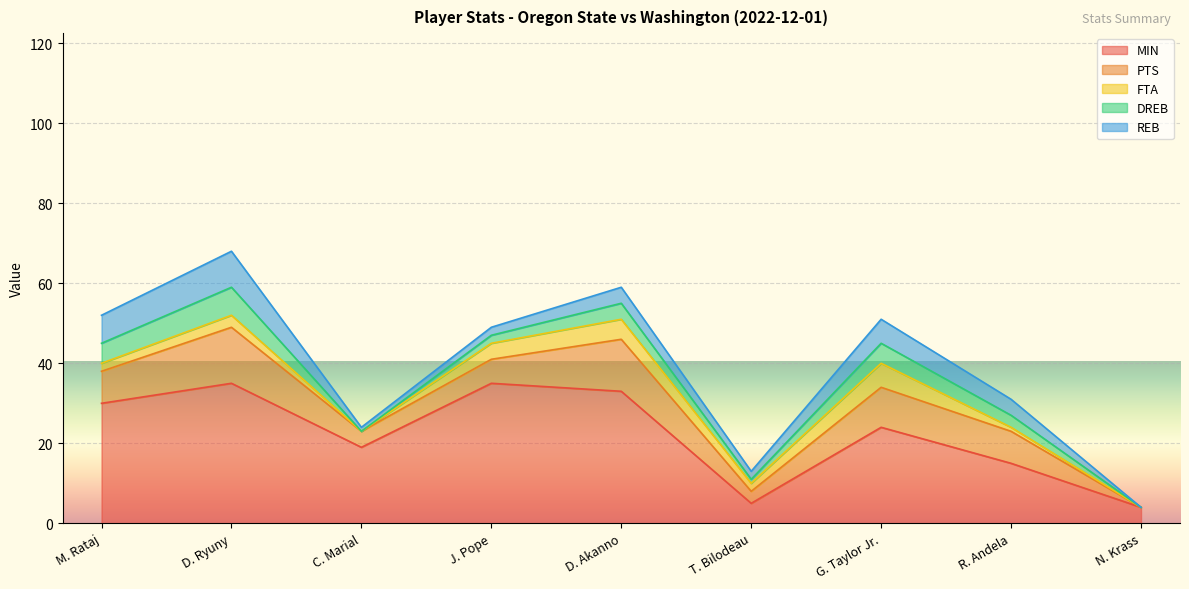

The value of MIN at T. Bilodeau is 9. True or false?

False